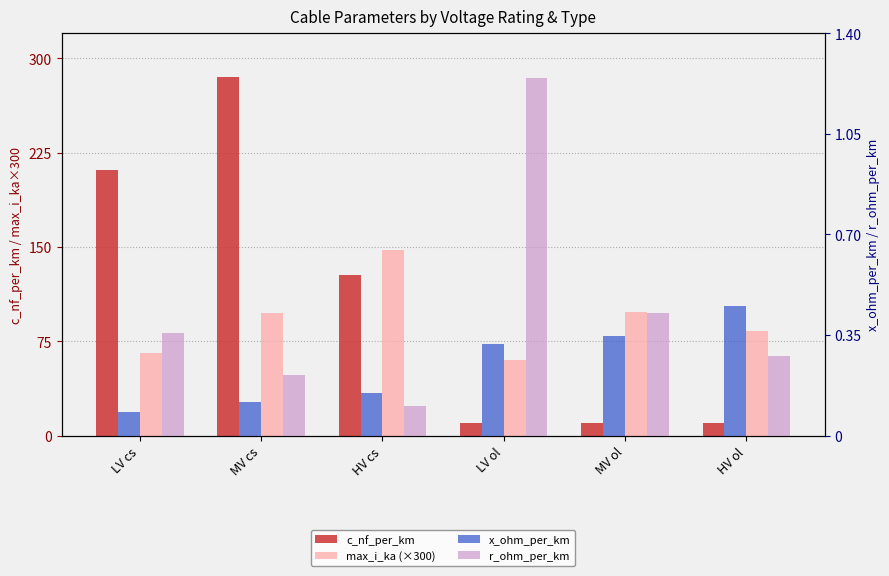

What is the difference between the x_ohm_per_km values at LV ol and HV cs?

0.2